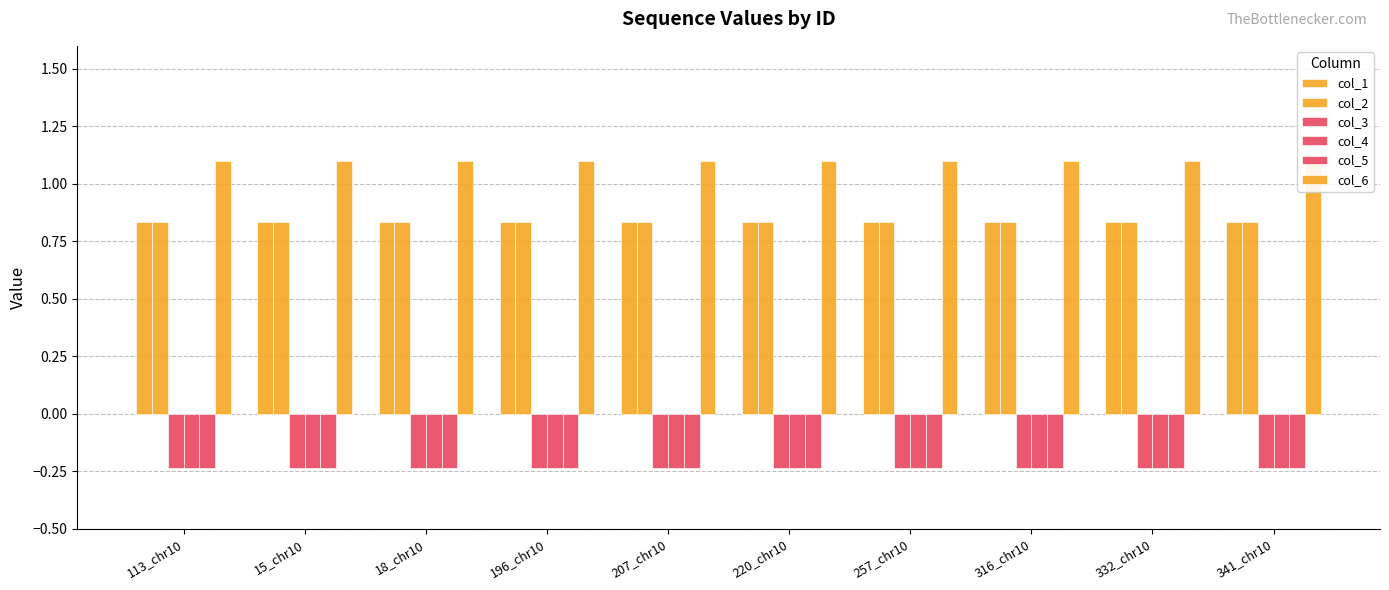

What is the label of the 5th bar from the left?

207_chr10